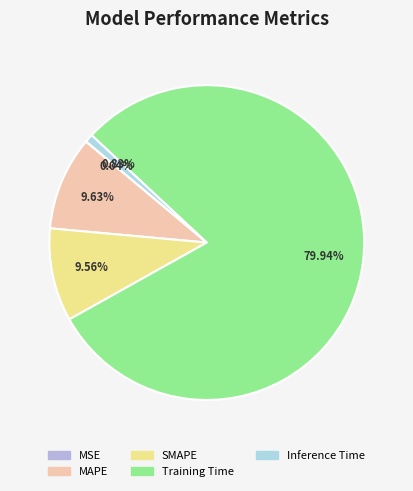

Which has a higher value, MAPE or Training Time?

Training Time